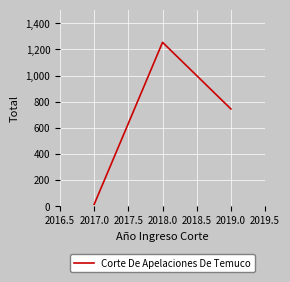

Count the number of data series in this chart.

1